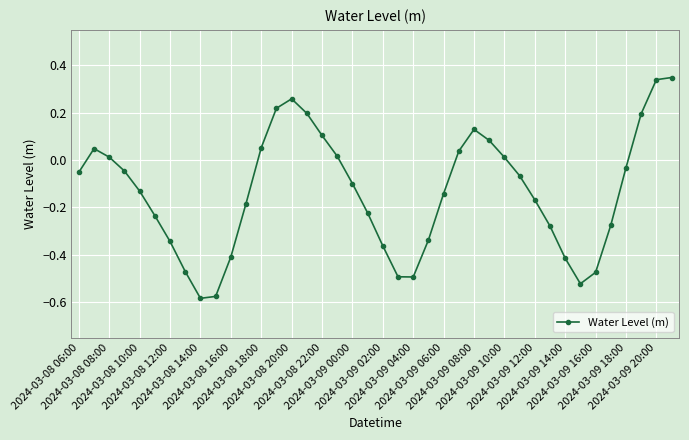

What is the sum of all values?

-5.4